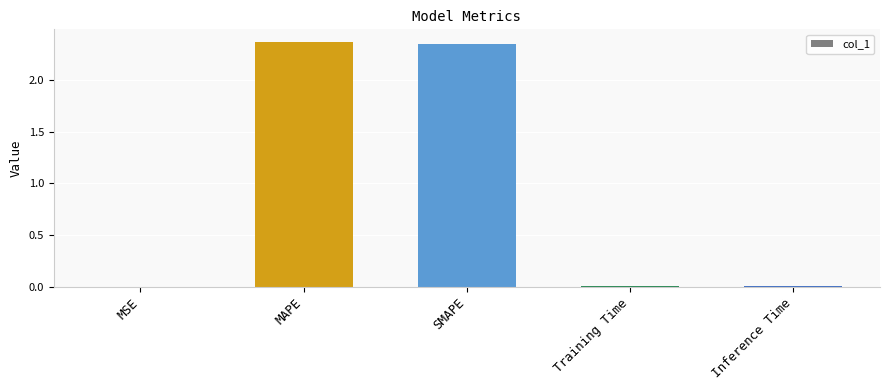

Which has a higher value, MSE or MAPE?

MAPE